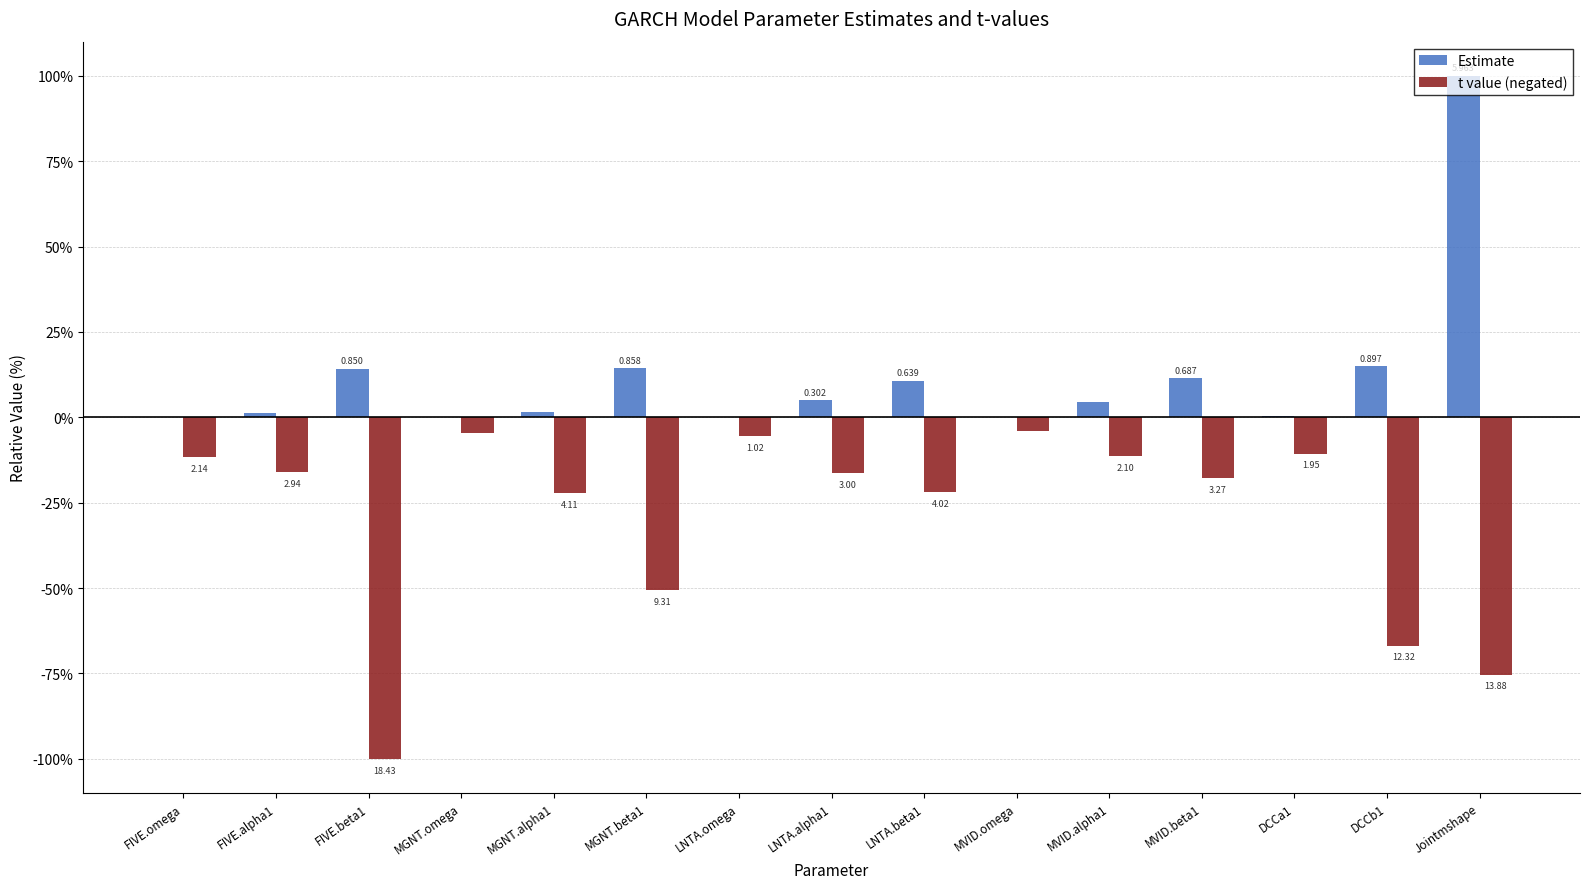

At which category does the chart reach its minimum across all series?

FIVE.beta1